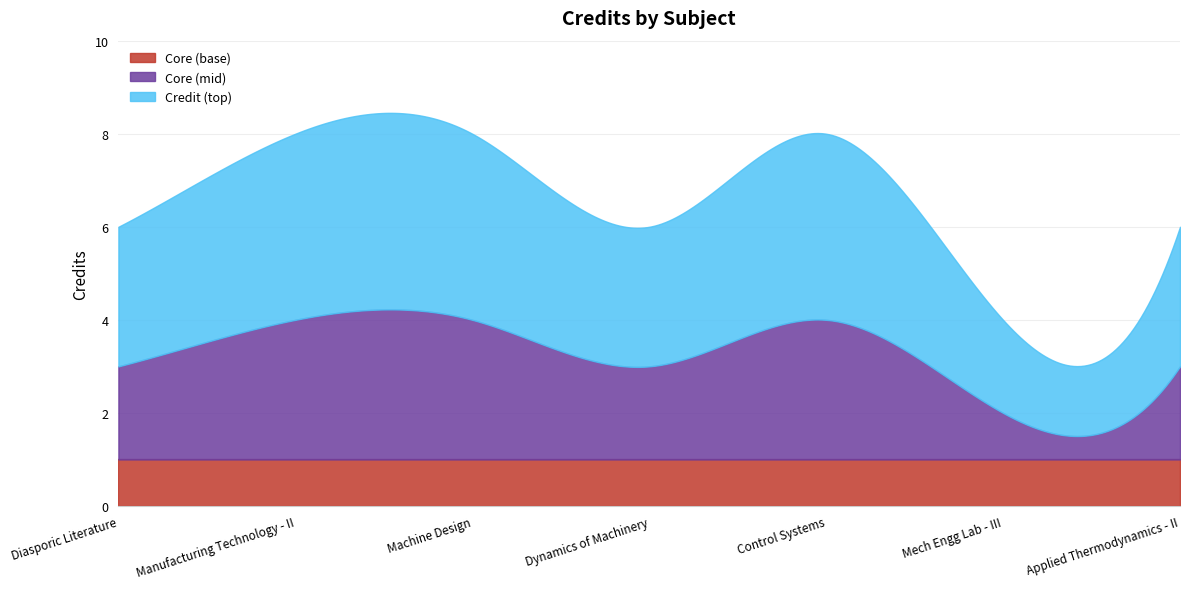

What is the maximum value shown in the chart?

8